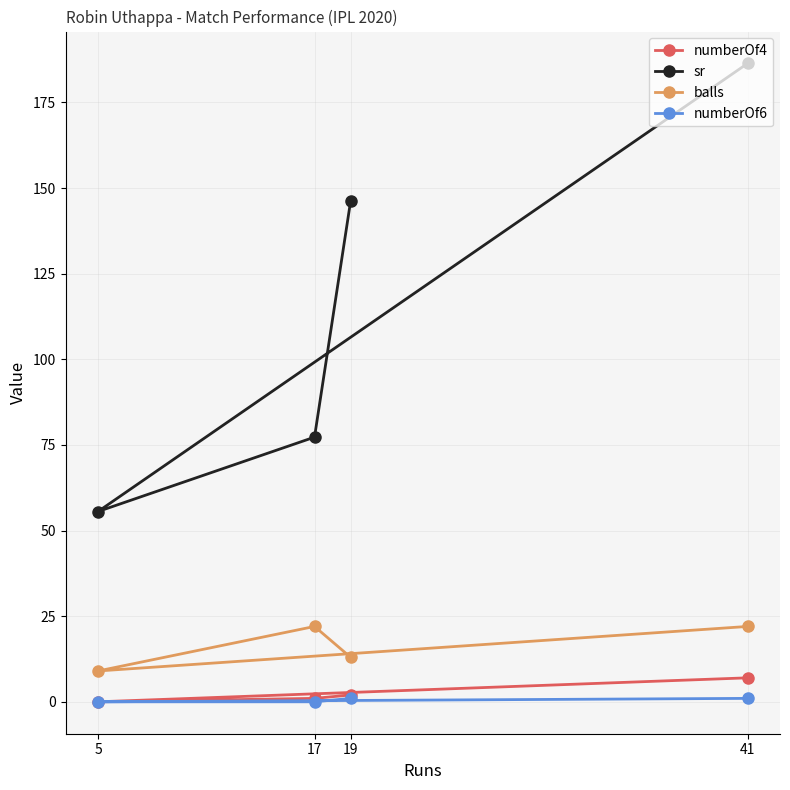

What is the highest value of the numberOf6 series?

1.0